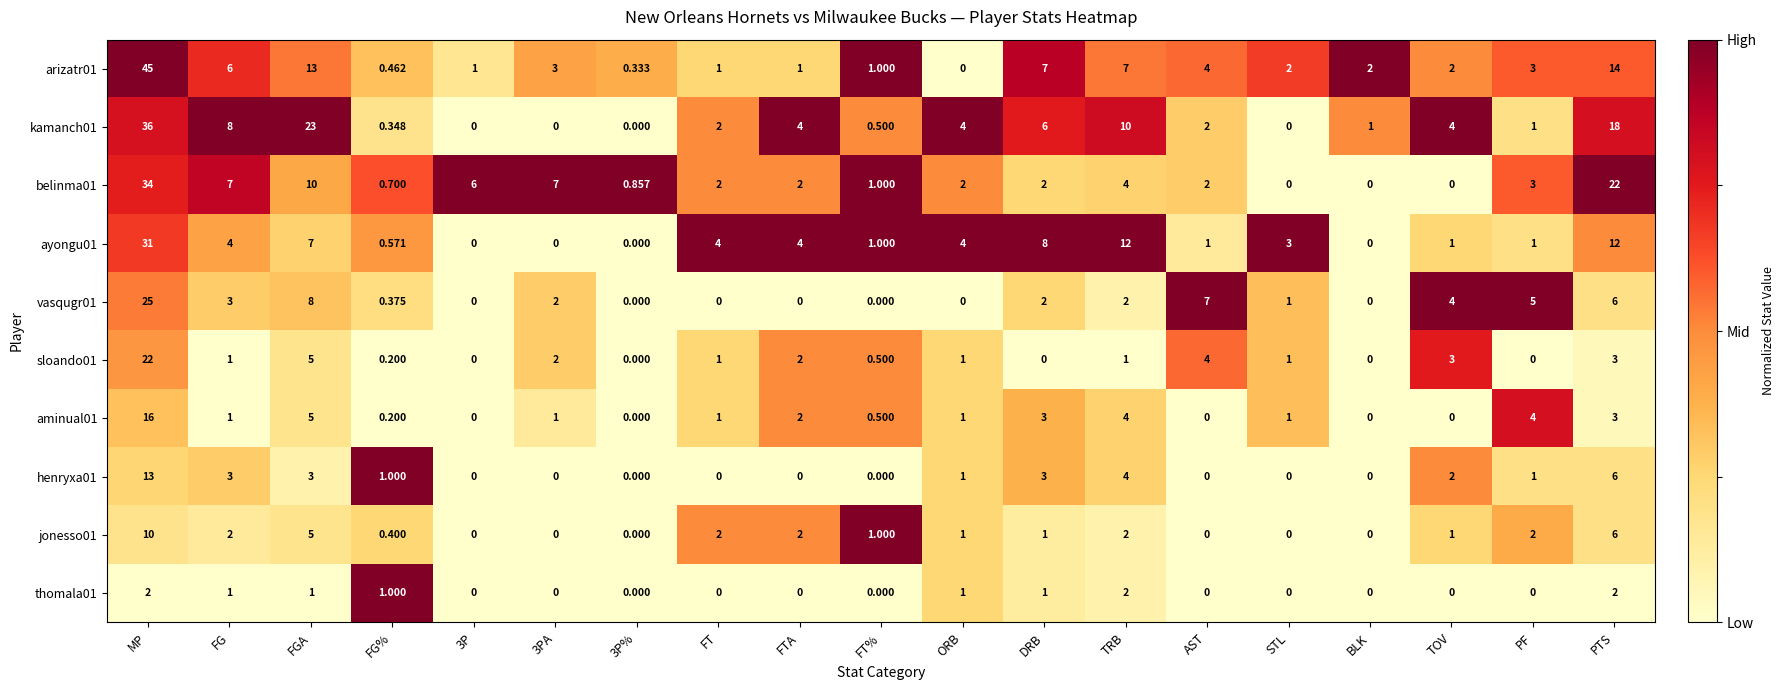

At which label is sloando01 closest to 11?

FGA